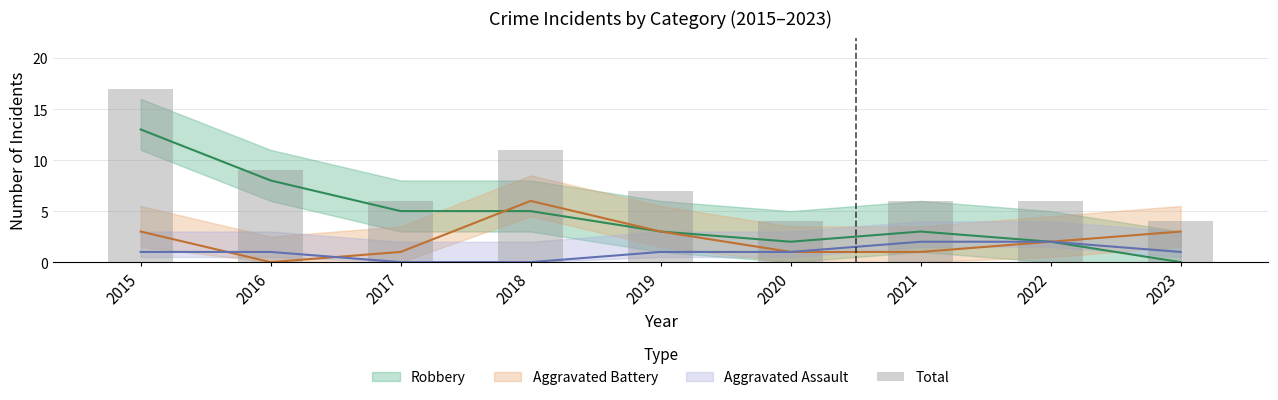

What is the maximum value shown in the chart?

17